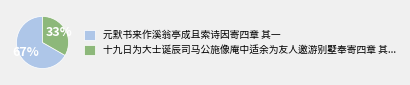

Does 十九日为大士诞辰司马公施像庵中适余为友人邀游别墅奉寄四章 其... account for over 50% of the chart?

No